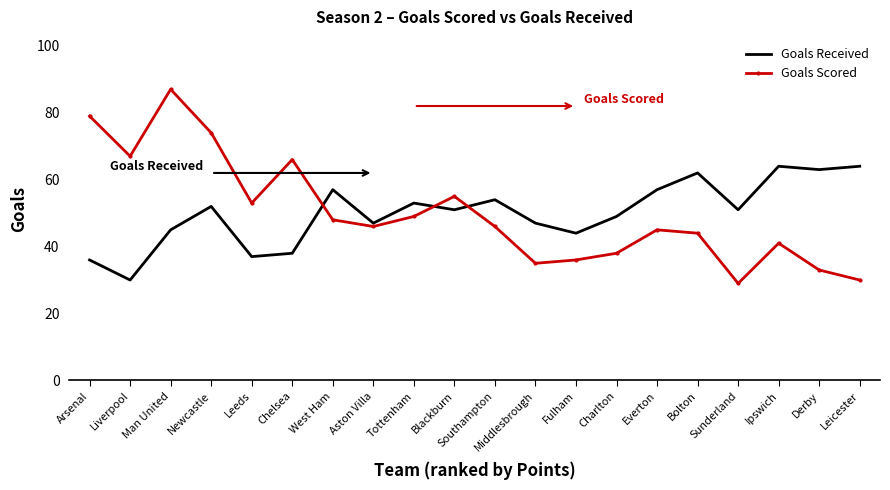

Where does the Goals Scored series first go above 46?

Arsenal